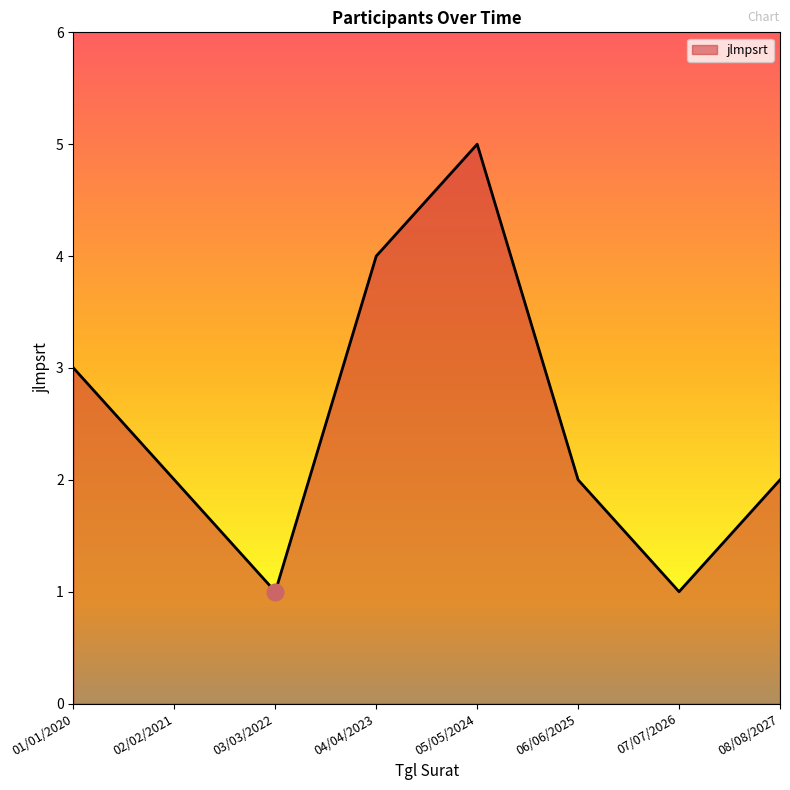

What position from the right is 04/04/2023?

5